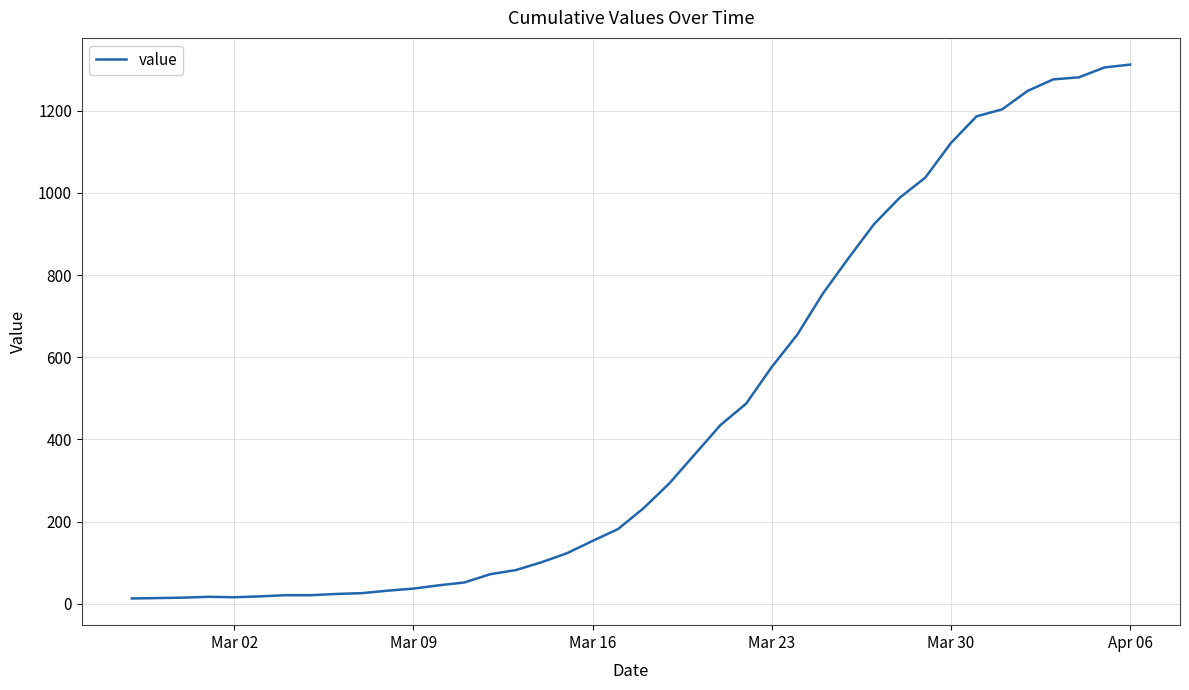

What is the maximum value shown in the chart?

1312